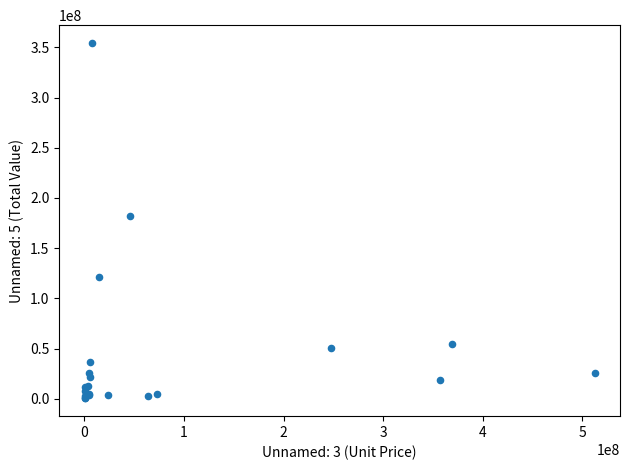

What Y value in the scatter plot is closest to 177380000?

181596000.0